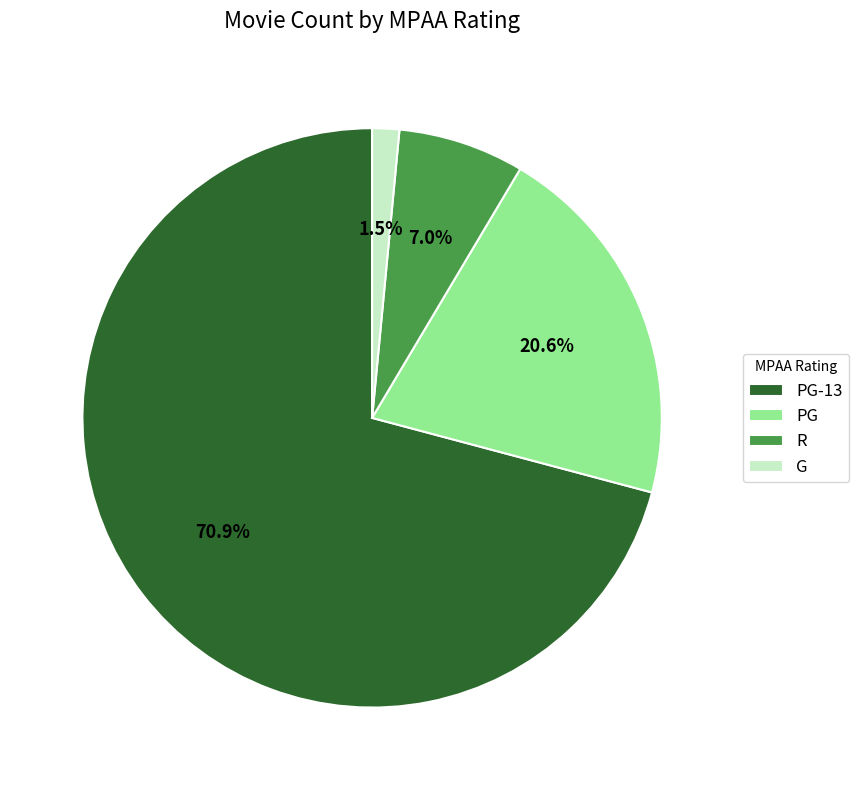

To the nearest percent, what is the average slice percentage?

25%